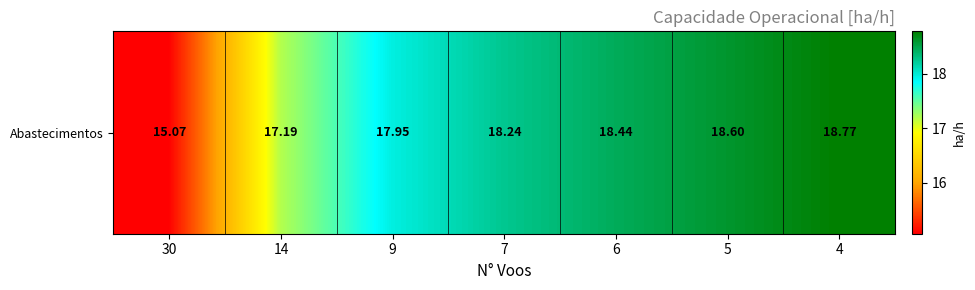

Where does the data first go above 18?

7